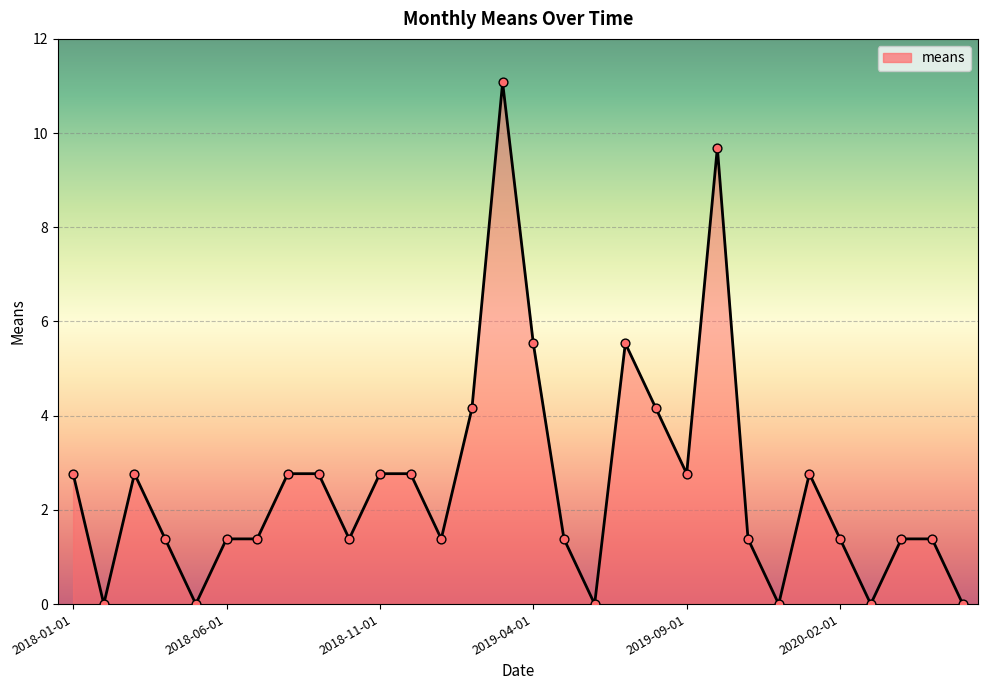

What is the difference between the maximum and minimum values?

11.1